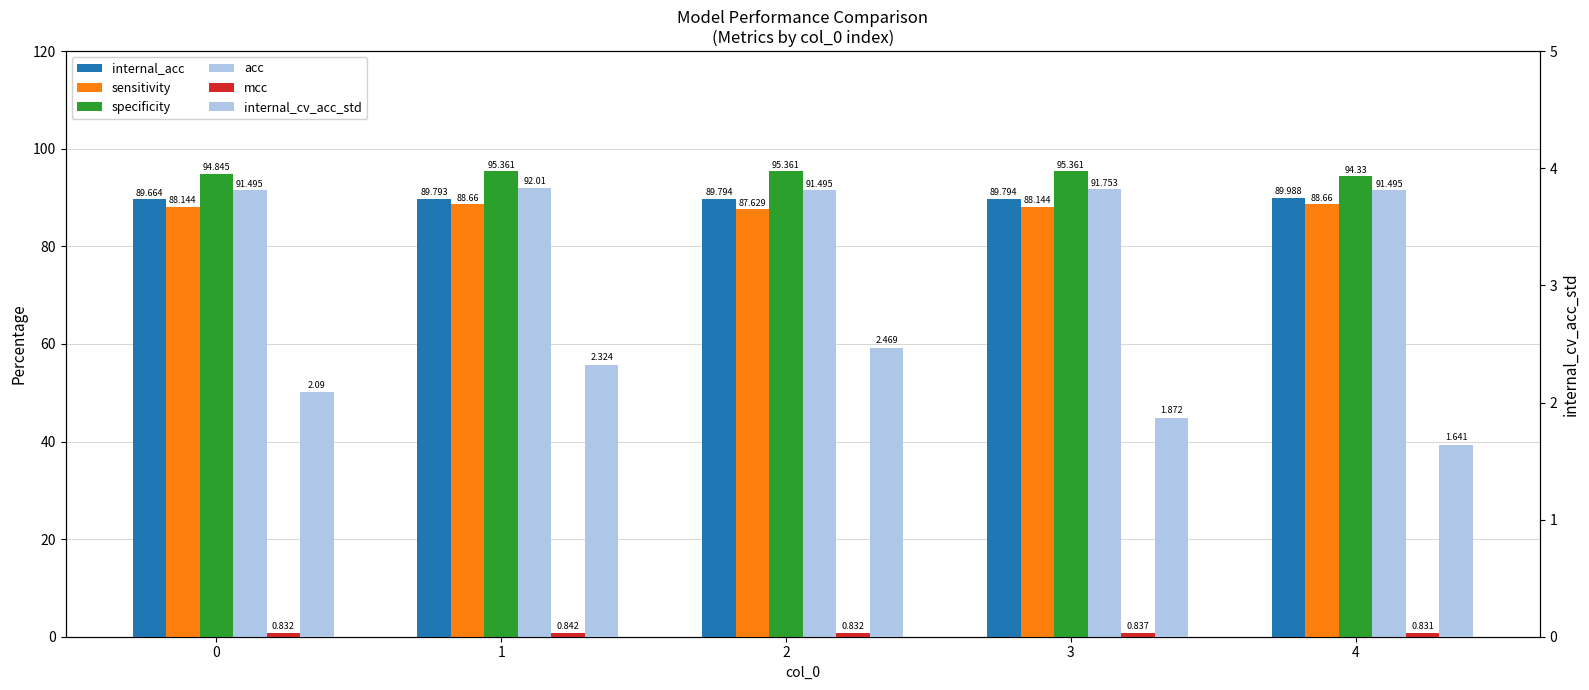

What is the value of the acc bar at the 3rd from the left?

91.5